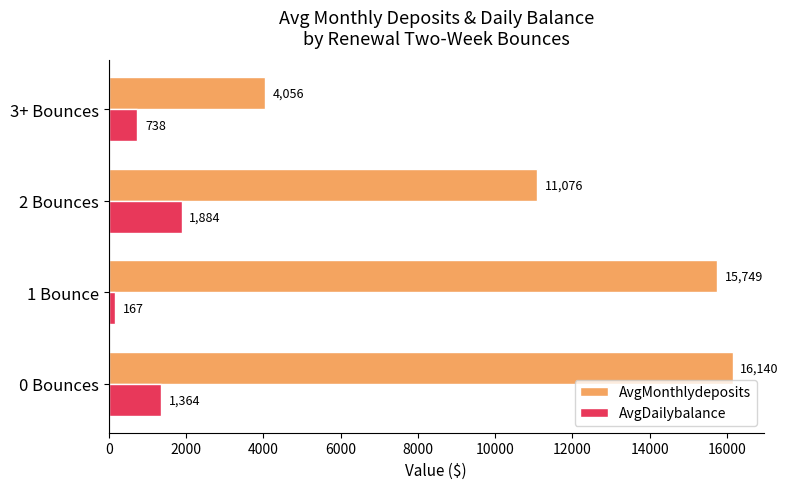

Is it true that AvgDailybalance equals 2817.5 at 2 Bounces?

False